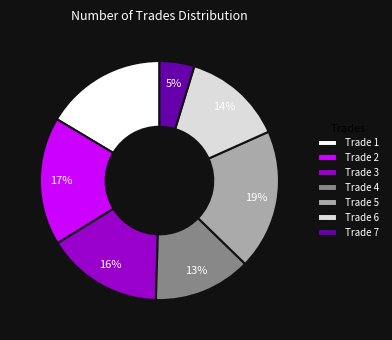

Do Trade 2 and Trade 7 together represent more than half of the pie?

No